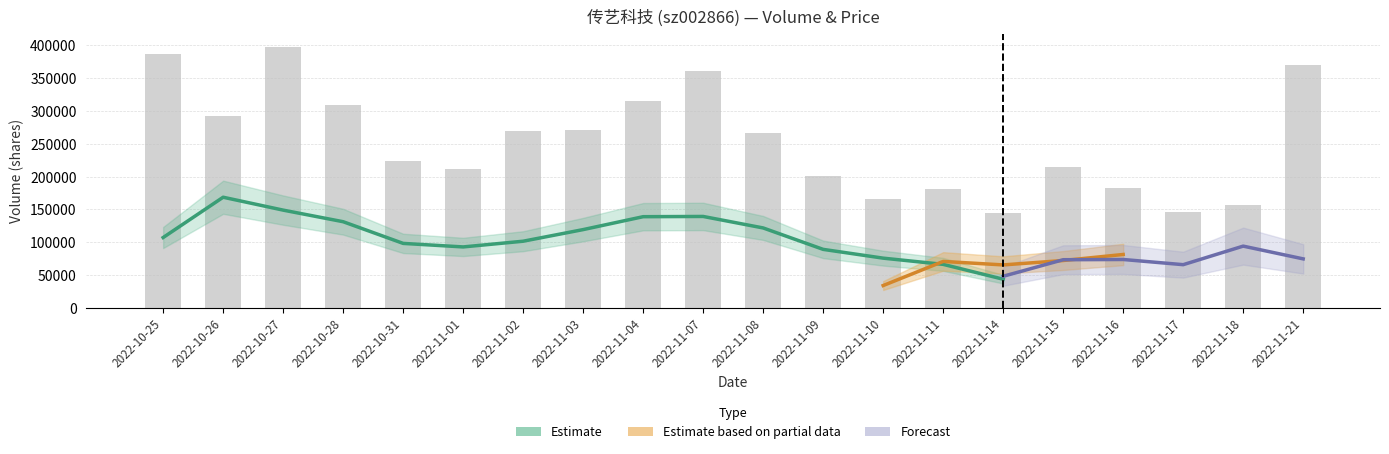

What is the sum of all t_volume values?

2165114.0